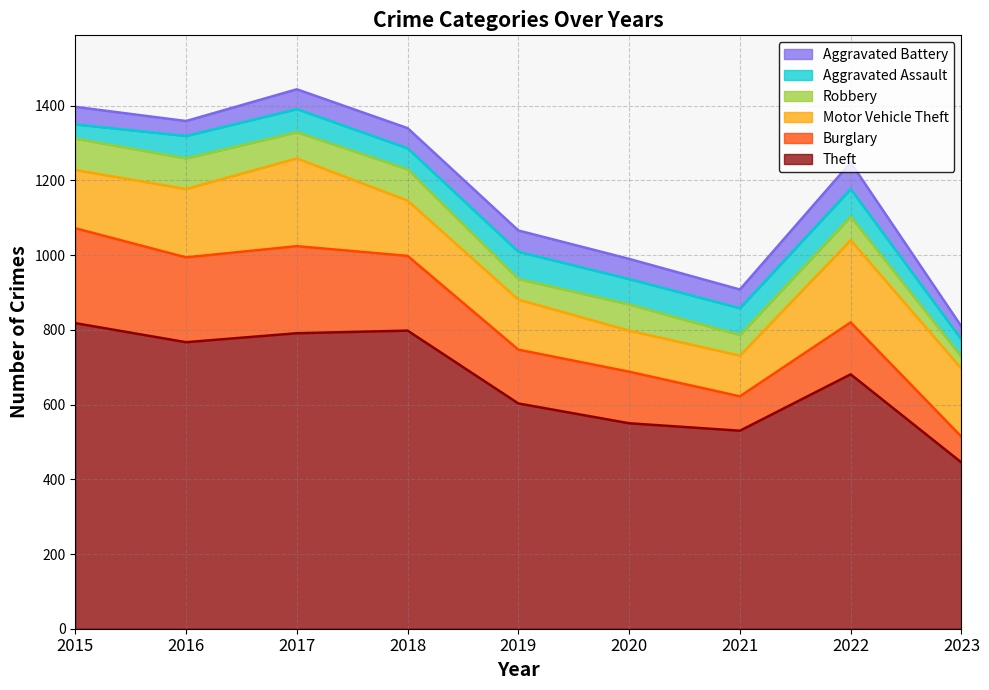

Reading left to right, extract all data points from this chart.

Theft: 2015=818	2016=767	2017=791	2018=798	2019=603	2020=550	2021=530	2022=681	2023=445
Burglary: 2015=254	2016=227	2017=233	2018=200	2019=144	2020=138	2021=92	2022=139	2023=69
Motor Vehicle Theft: 2015=156	2016=183	2017=235	2018=148	2019=134	2020=110	2021=109	2022=220	2023=182
Robbery: 2015=84	2016=82	2017=70	2018=84	2019=55	2020=70	2021=55	2022=63	2023=32
Aggravated Assault: 2015=38	2016=60	2017=62	2018=56	2019=73	2020=68	2021=72	2022=74	2023=46
Aggravated Battery: 2015=47	2016=40	2017=53	2018=54	2019=57	2020=54	2021=50	2022=71	2023=35